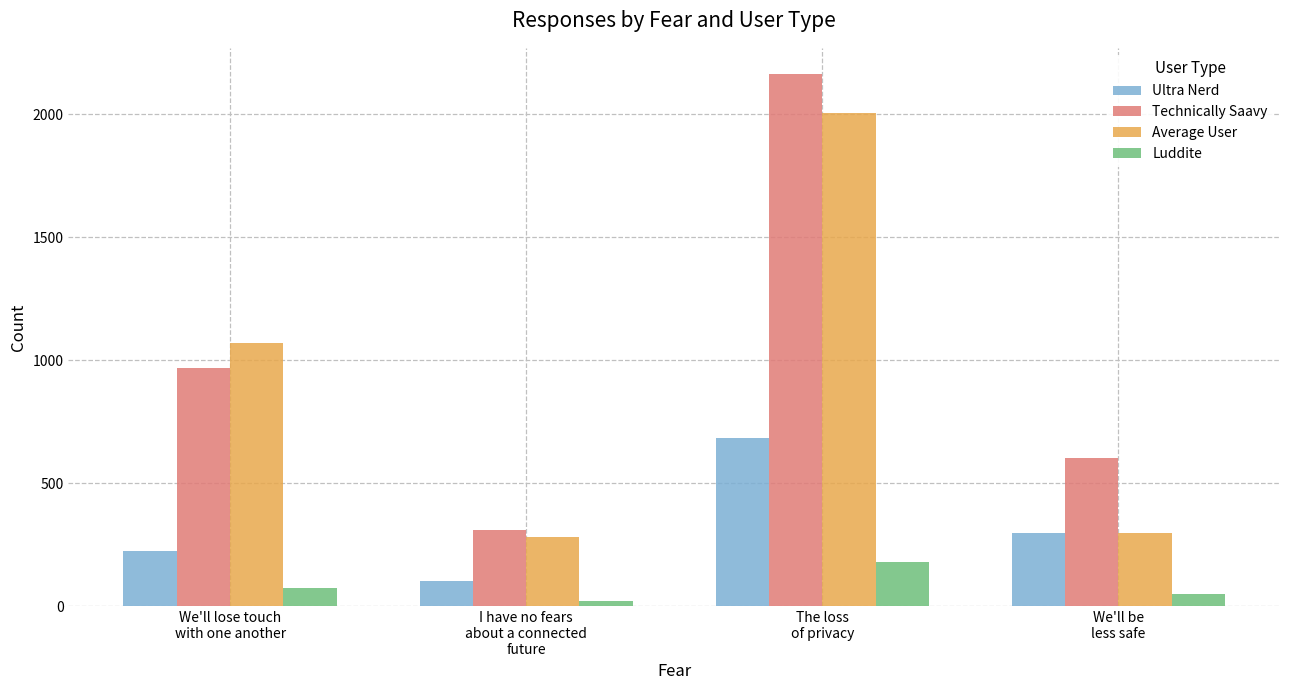

Reading left to right, transcribe all the data shown in this chart.

Ultra Nerd: 226	102	683	298
Technically Saavy: 967	308	2162	601
Average User: 1071	281	2004	298
Luddite: 75	23	178	50